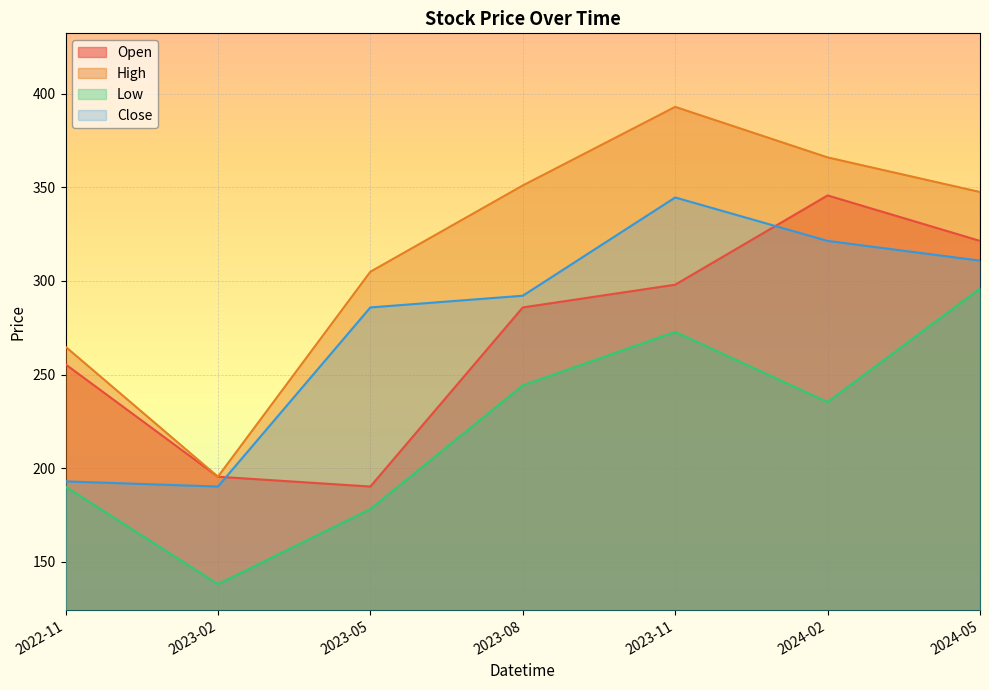

How many lines are shown in the chart?

4